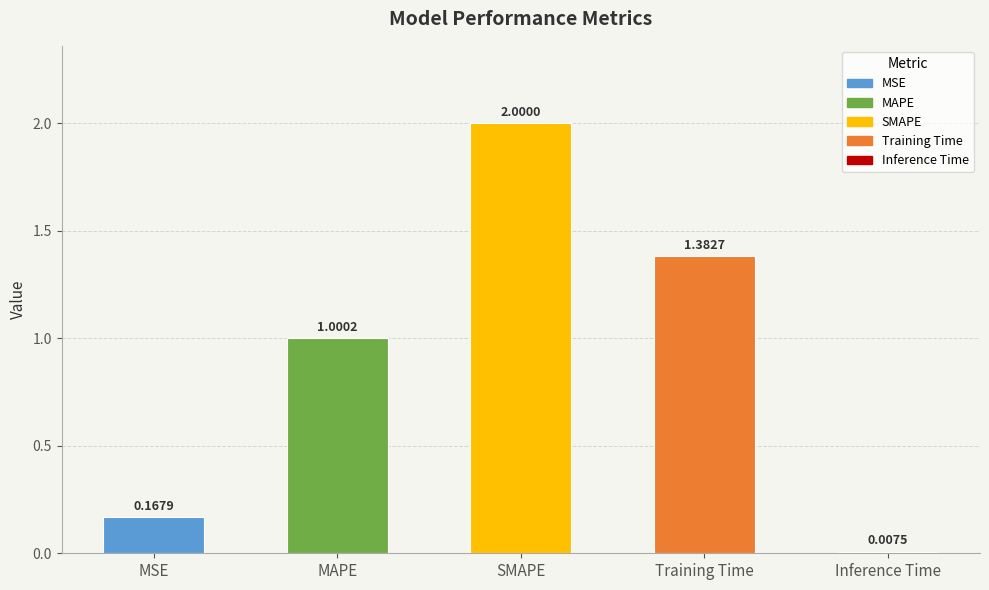

What is the label of the 1st bar from the left?

MSE